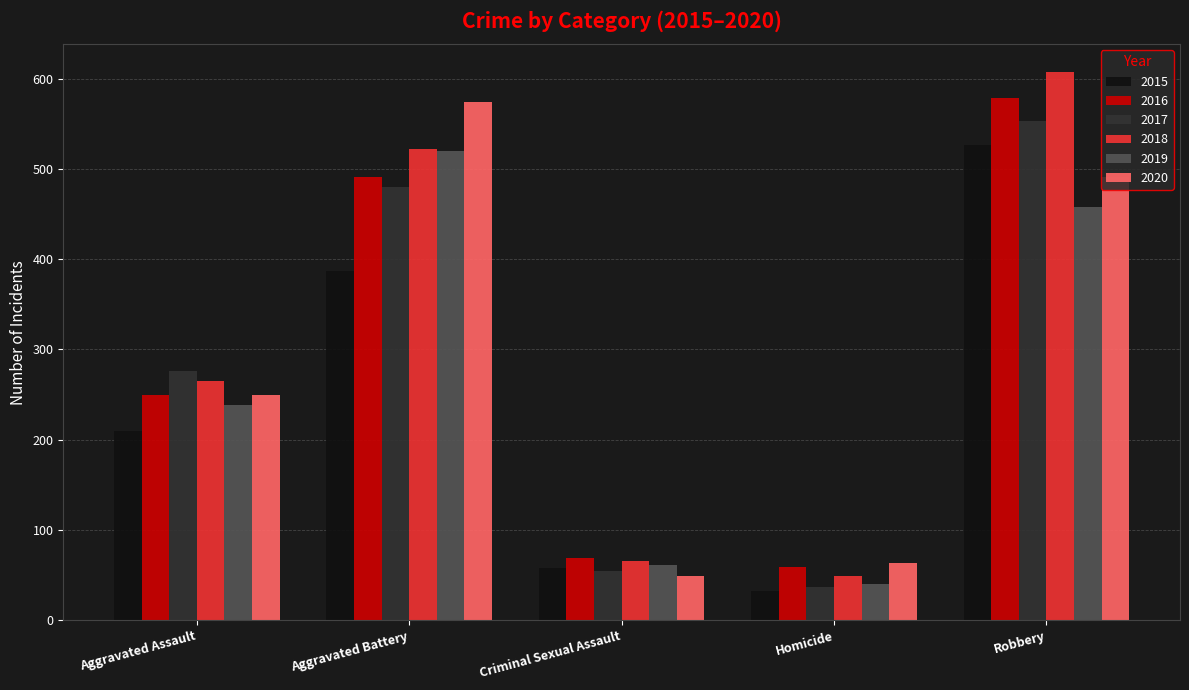

At which label is 2017 closest to 295?

Aggravated Assault